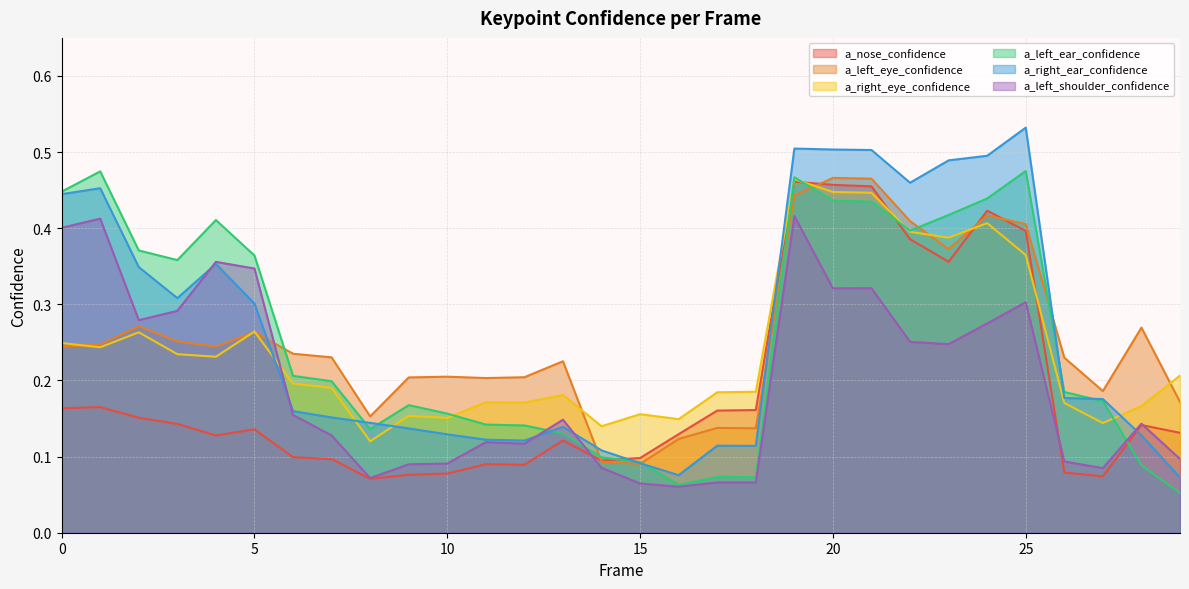

What is the sum of all a_right_ear_confidence values?

7.9